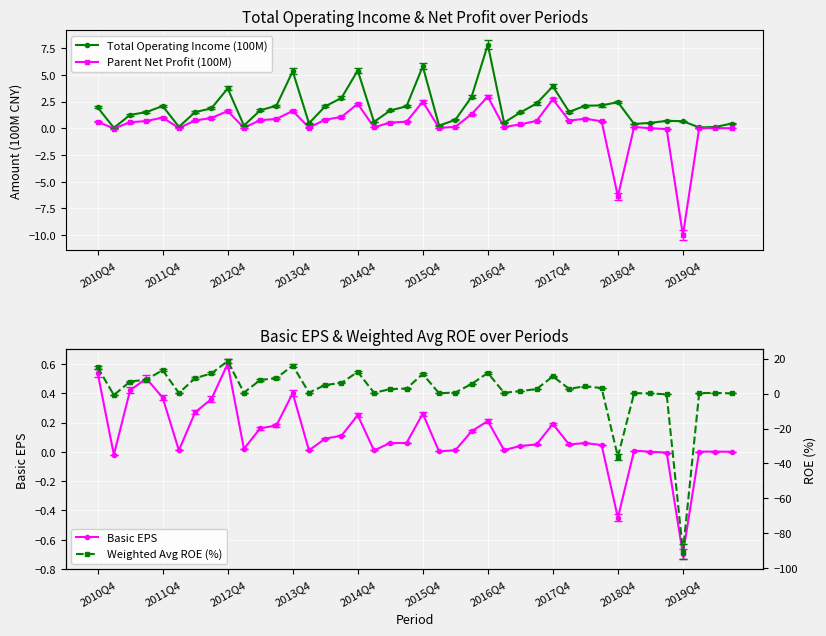

True or false: Basic EPS has a value of 0.1 at 18.

True